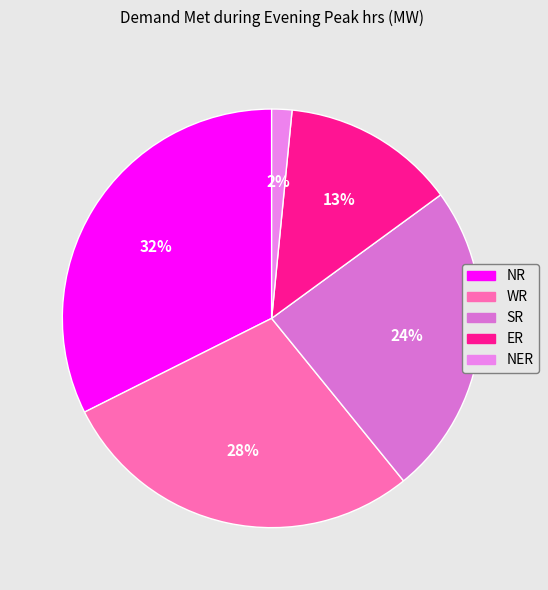

To the nearest percent, what is the average slice percentage?

20%